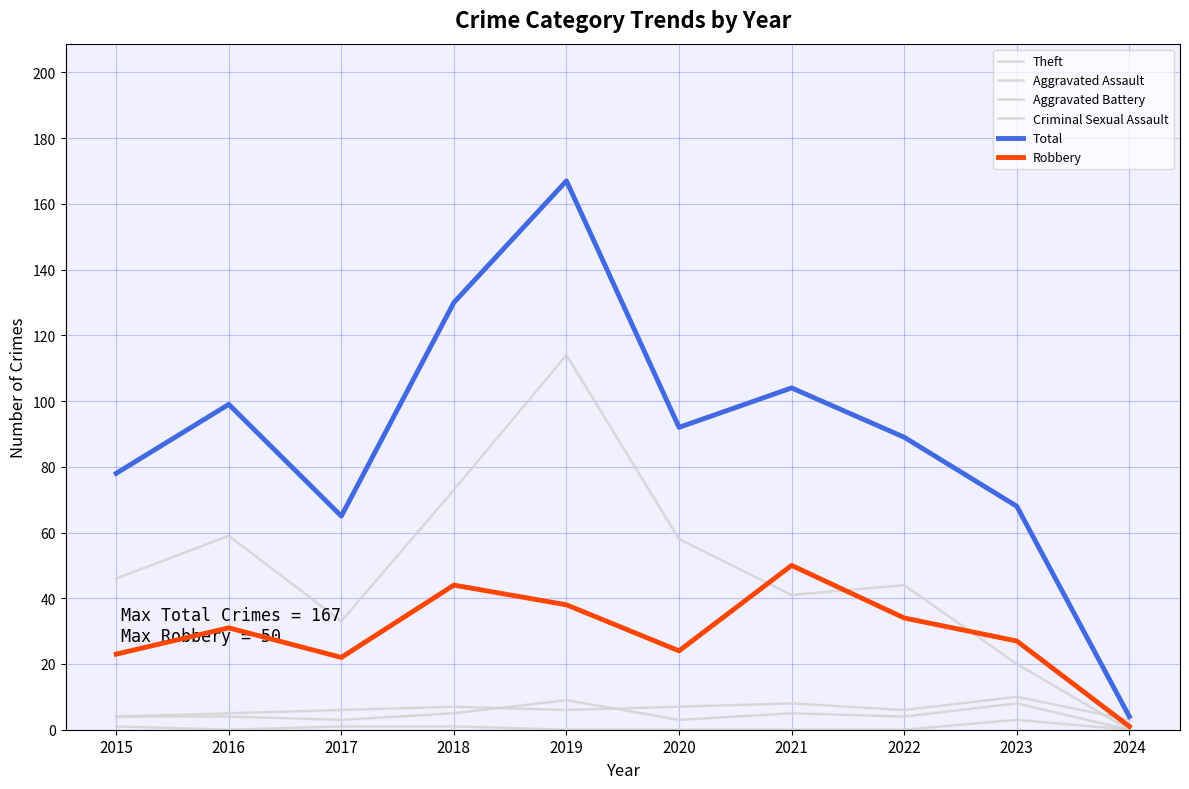

How many lines are shown in the chart?

6